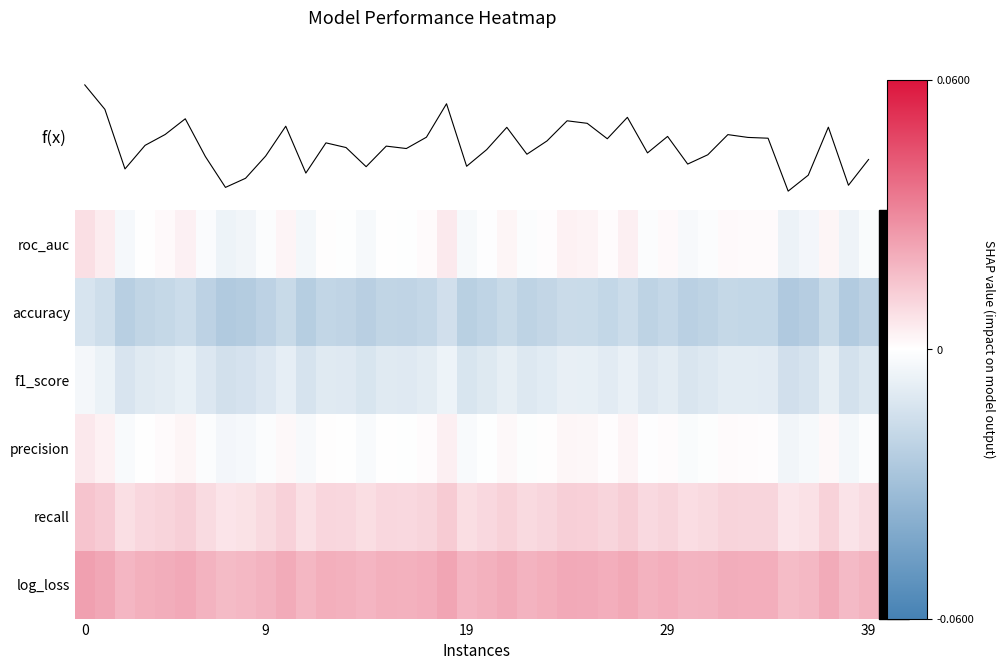

Reading left to right, transcribe all the data shown in this chart.

f(x): 0=2.8	9=2.0	19=0.3	29=1.0	39=1.3	5=1.8	6=0.6	7=-0.3	8=-0.0	9=0.6	10=1.5	11=0.1	12=1.0	13=0.9	14=0.3	15=0.9	16=0.9	17=1.2	18=2.2	19=0.3	20=0.8	21=1.5	22=0.7	23=1.1	24=1.7	25=1.6	26=1.2	27=1.8	28=0.7	29=1.2	30=0.4	31=0.7	32=1.3	33=1.2	34=1.2	35=-0.4	36=0.1	37=1.5	38=-0.2	39=0.5
row_0: 0=0.0	9=0.0	19=-0.0	29=0.0	39=0.0	5=0.0	6=-0.0	7=-0.0	8=-0.0	9=-0.0	10=0.0	11=-0.0	12=0.0	13=-0.0	14=-0.0	15=-0.0	16=-0.0	17=0.0	18=0.0	19=-0.0	20=-0.0	21=0.0	22=-0.0	23=0.0	24=0.0	25=0.0	26=0.0	27=0.0	28=-0.0	29=0.0	30=-0.0	31=-0.0	32=0.0	33=0.0	34=0.0	35=-0.0	36=-0.0	37=0.0	38=-0.0	39=-0.0
row_1: 0=-0.0	9=-0.0	19=-0.0	29=-0.0	39=-0.0	5=-0.0	6=-0.0	7=-0.0	8=-0.0	9=-0.0	10=-0.0	11=-0.0	12=-0.0	13=-0.0	14=-0.0	15=-0.0	16=-0.0	17=-0.0	18=-0.0	19=-0.0	20=-0.0	21=-0.0	22=-0.0	23=-0.0	24=-0.0	25=-0.0	26=-0.0	27=-0.0	28=-0.0	29=-0.0	30=-0.0	31=-0.0	32=-0.0	33=-0.0	34=-0.0	35=-0.0	36=-0.0	37=-0.0	38=-0.0	39=-0.0
row_2: 0=-0.0	9=-0.0	19=-0.0	29=-0.0	39=-0.0	5=-0.0	6=-0.0	7=-0.0	8=-0.0	9=-0.0	10=-0.0	11=-0.0	12=-0.0	13=-0.0	14=-0.0	15=-0.0	16=-0.0	17=-0.0	18=-0.0	19=-0.0	20=-0.0	21=-0.0	22=-0.0	23=-0.0	24=-0.0	25=-0.0	26=-0.0	27=-0.0	28=-0.0	29=-0.0	30=-0.0	31=-0.0	32=-0.0	33=-0.0	34=-0.0	35=-0.0	36=-0.0	37=-0.0	38=-0.0	39=-0.0
row_3: 0=0.0	9=0.0	19=-0.0	29=0.0	39=0.0	5=0.0	6=-0.0	7=-0.0	8=-0.0	9=-0.0	10=0.0	11=-0.0	12=0.0	13=-0.0	14=-0.0	15=-0.0	16=-0.0	17=0.0	18=0.0	19=-0.0	20=-0.0	21=0.0	22=-0.0	23=0.0	24=0.0	25=0.0	26=0.0	27=0.0	28=-0.0	29=0.0	30=-0.0	31=-0.0	32=0.0	33=0.0	34=0.0	35=-0.0	36=-0.0	37=0.0	38=-0.0	39=-0.0
row_4: 0=0.0	9=0.0	19=0.0	29=0.0	39=0.0	5=0.0	6=0.0	7=0.0	8=0.0	9=0.0	10=0.0	11=0.0	12=0.0	13=0.0	14=0.0	15=0.0	16=0.0	17=0.0	18=0.0	19=0.0	20=0.0	21=0.0	22=0.0	23=0.0	24=0.0	25=0.0	26=0.0	27=0.0	28=0.0	29=0.0	30=0.0	31=0.0	32=0.0	33=0.0	34=0.0	35=0.0	36=0.0	37=0.0	38=0.0	39=0.0
row_5: 0=0.0	9=0.0	19=0.0	29=0.0	39=0.0	5=0.0	6=0.0	7=0.0	8=0.0	9=0.0	10=0.0	11=0.0	12=0.0	13=0.0	14=0.0	15=0.0	16=0.0	17=0.0	18=0.0	19=0.0	20=0.0	21=0.0	22=0.0	23=0.0	24=0.0	25=0.0	26=0.0	27=0.0	28=0.0	29=0.0	30=0.0	31=0.0	32=0.0	33=0.0	34=0.0	35=0.0	36=0.0	37=0.0	38=0.0	39=0.0